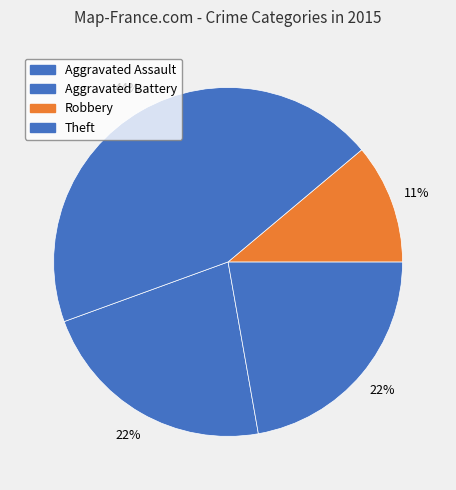

How many segments does this pie chart have?

4